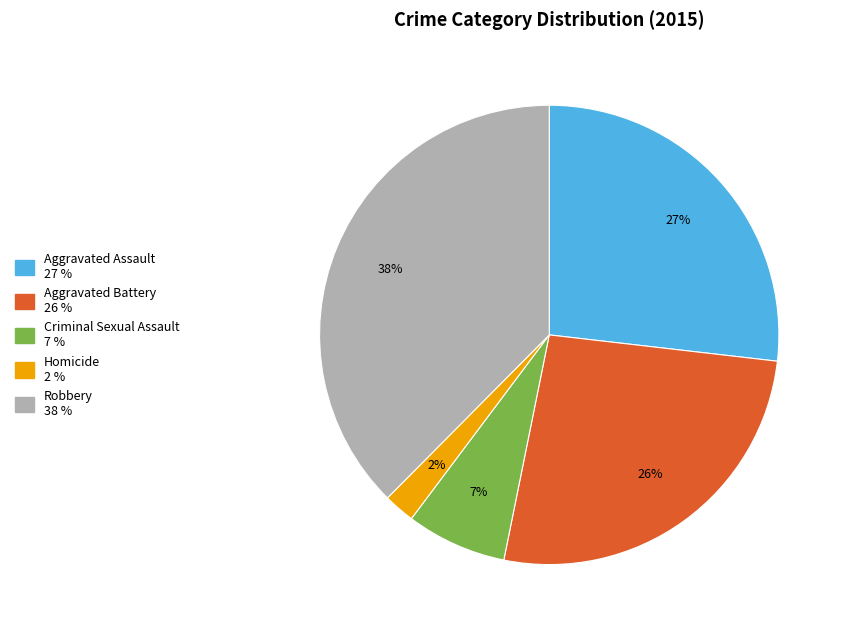

Is it true that Aggravated Battery is 33% of the pie?

False